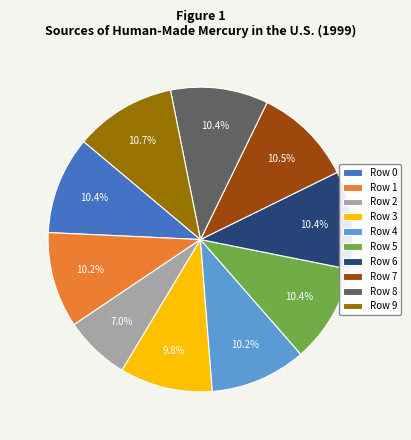

Count the number of slices in the pie.

10